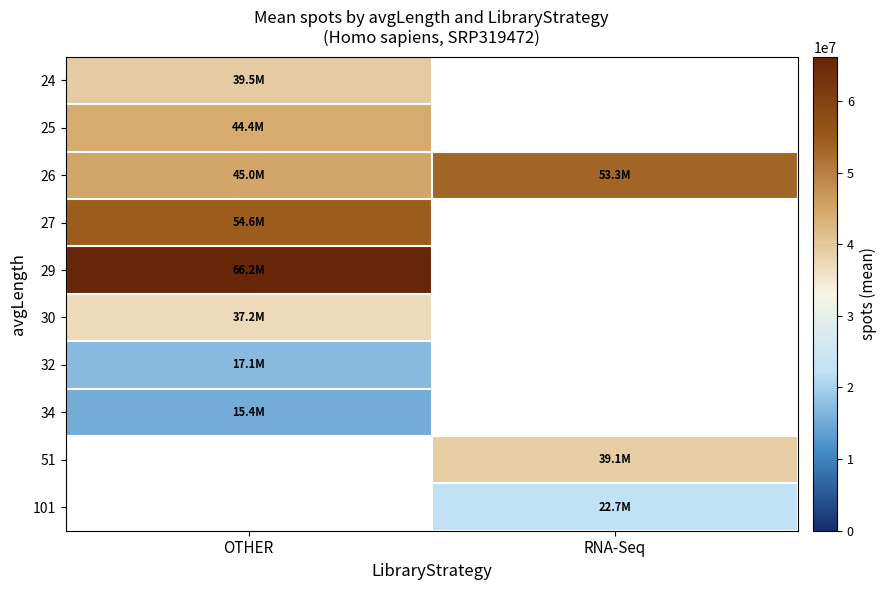

What is the average value of the 26 series?

49173658.4